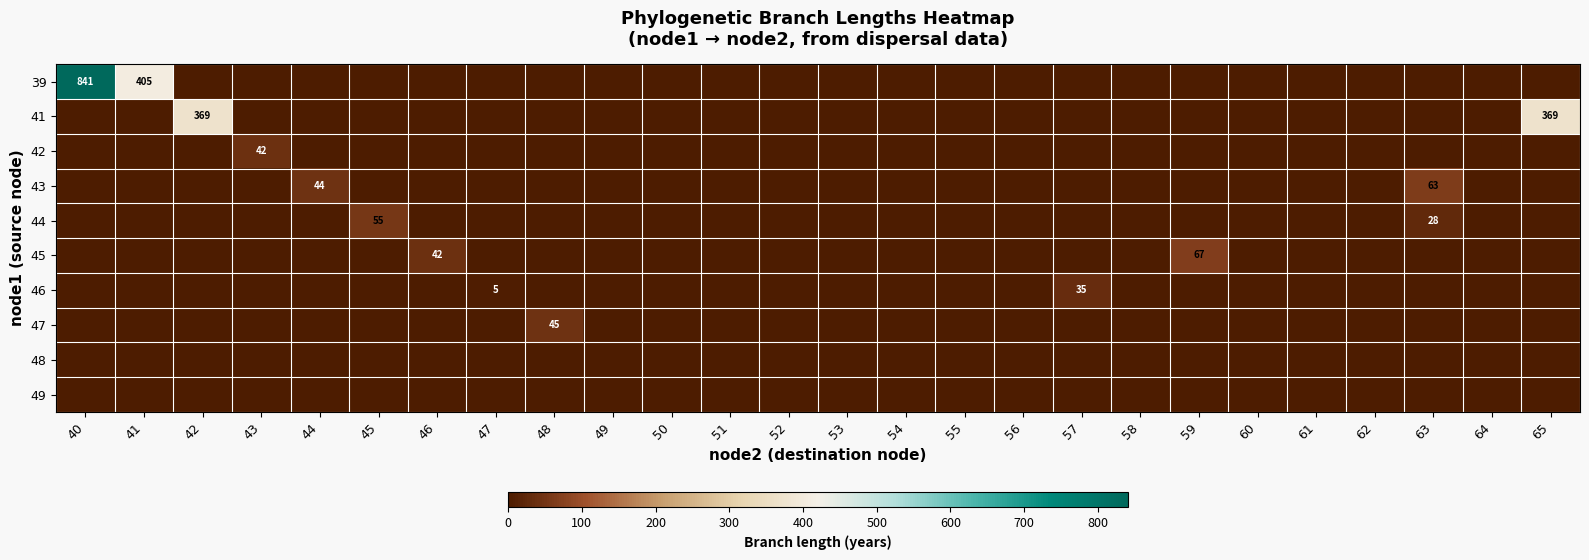

The value of 42 at 56 is 28. True or false?

False